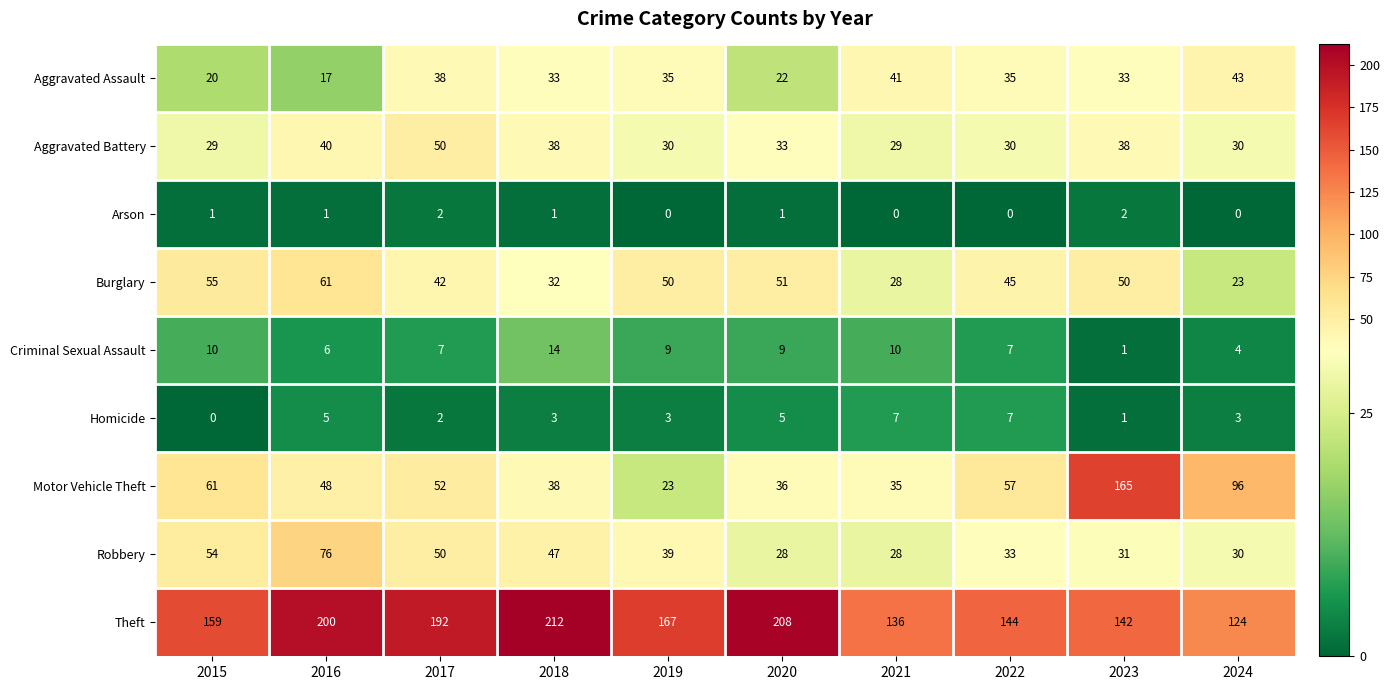

What is the greatest value displayed?

212